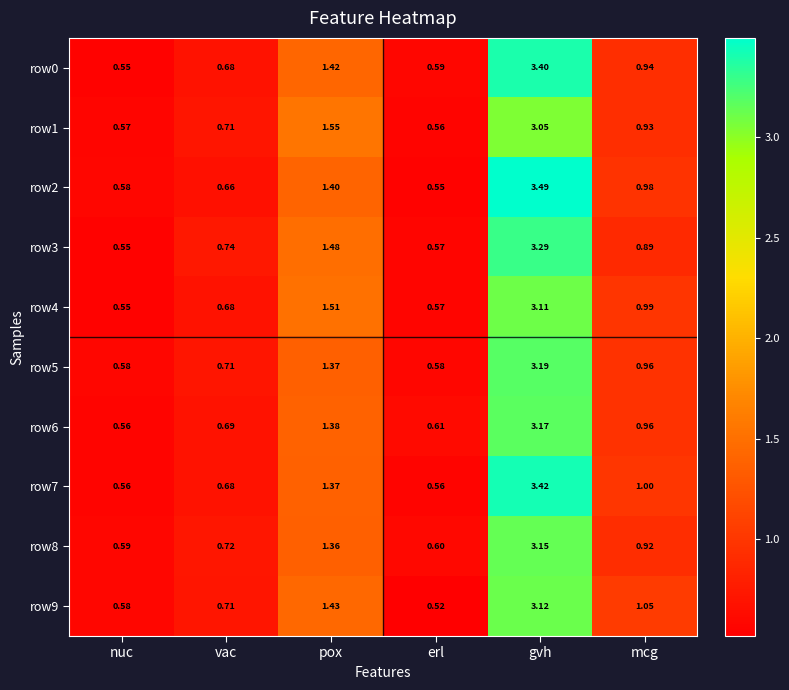

Which category has the highest value in the row4 series?

gvh